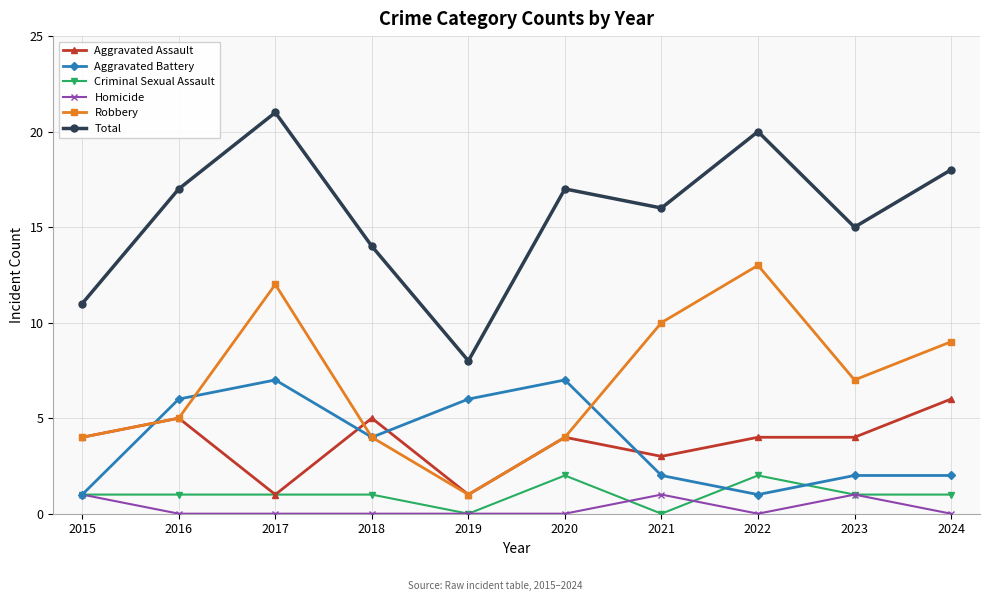

How many series are shown in this chart?

6